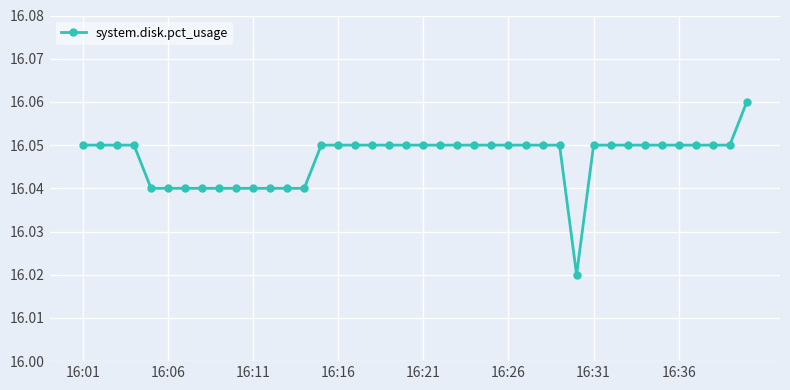

Count the values in the range 16 to 17.

40